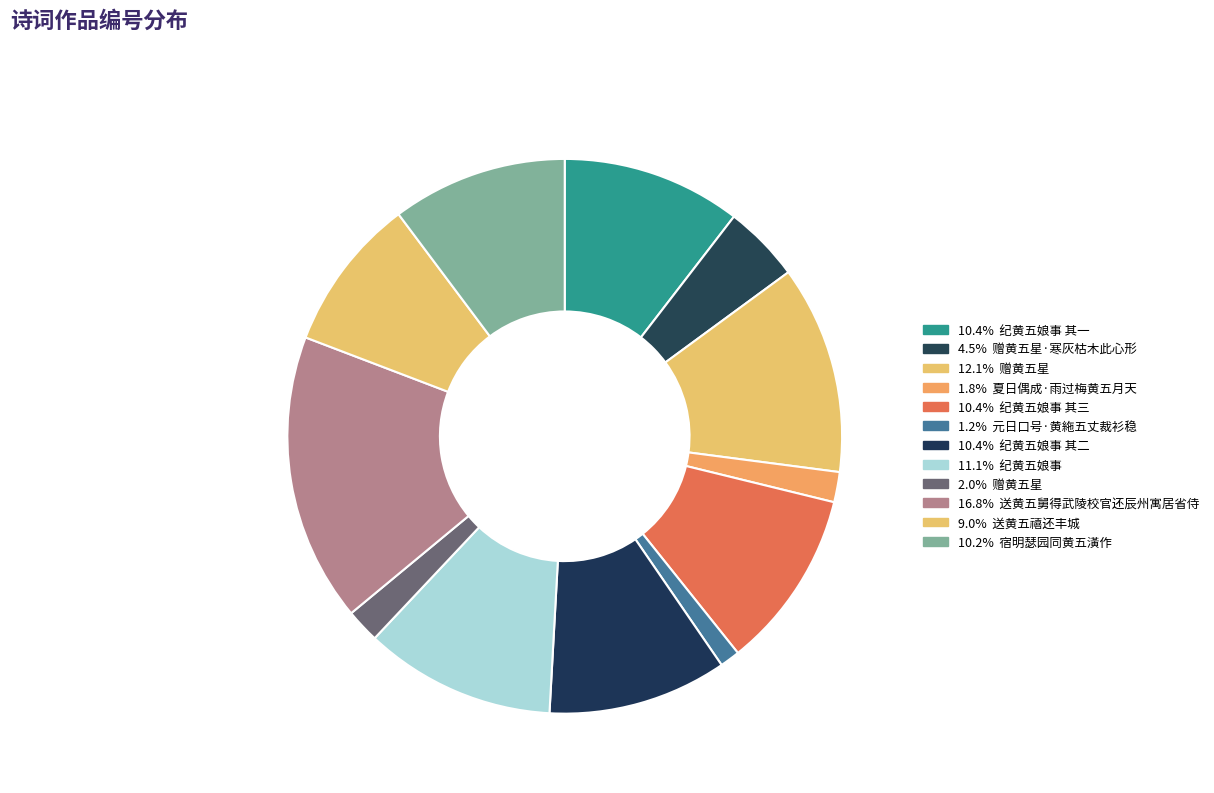

Count the number of slices in the pie.

12